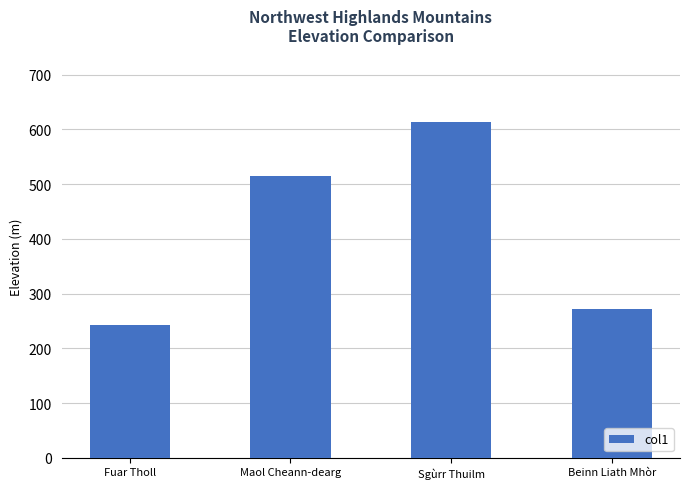

At which category does the chart reach its minimum across all series?

Fuar Tholl